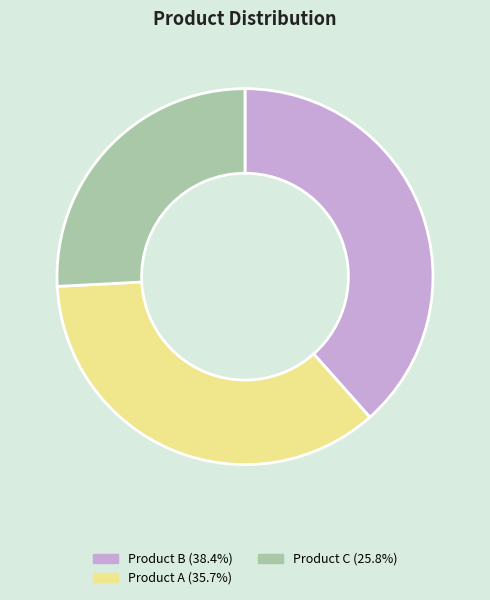

Count the number of slices in the pie.

3